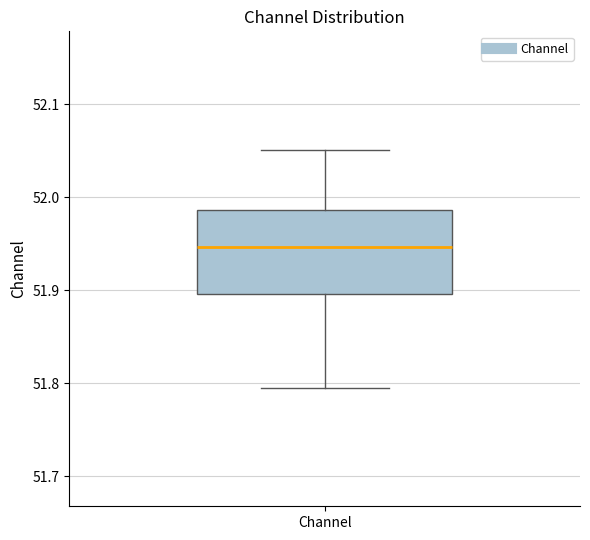

Transcribe this box plot: give where the median line is, the range the box spans, and where the two whiskers end, as read against the y-axis. The values are not printed on the chart, so give them approximately, as read against the axis.

median 51.95, box 51.90 to 51.99, whiskers 51.80 to 52.05